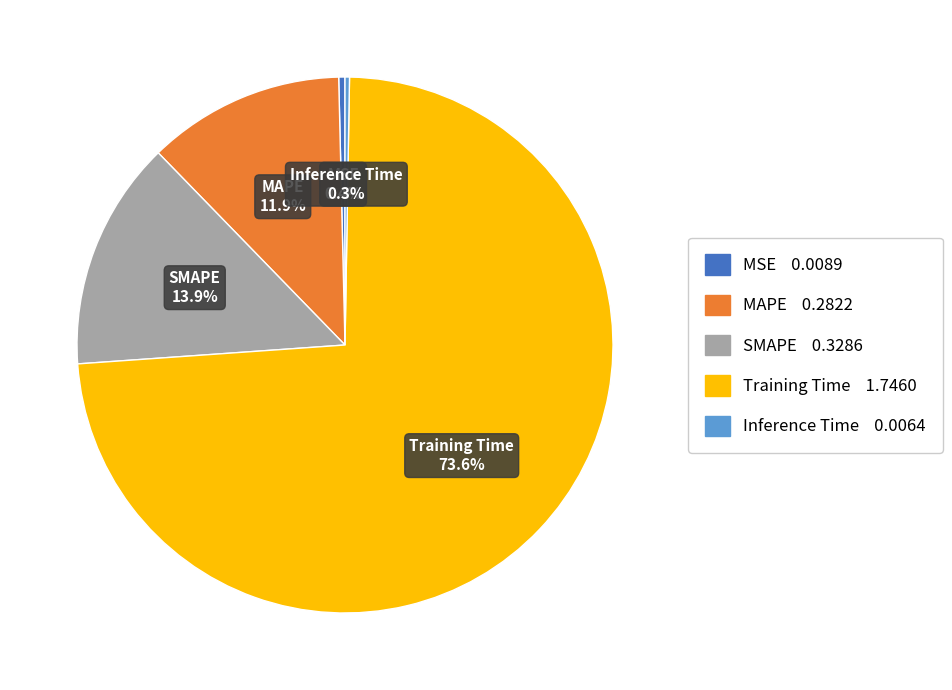

Which slice is the largest?

Training Time